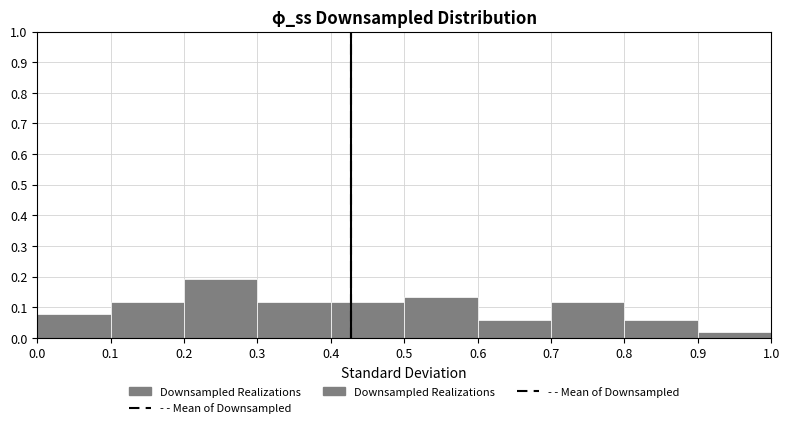

How tall is the bar that spans 0.1 to 0.2 on the x-axis? The values are not printed on the chart, so give them approximately, as read against the axis.

0.12